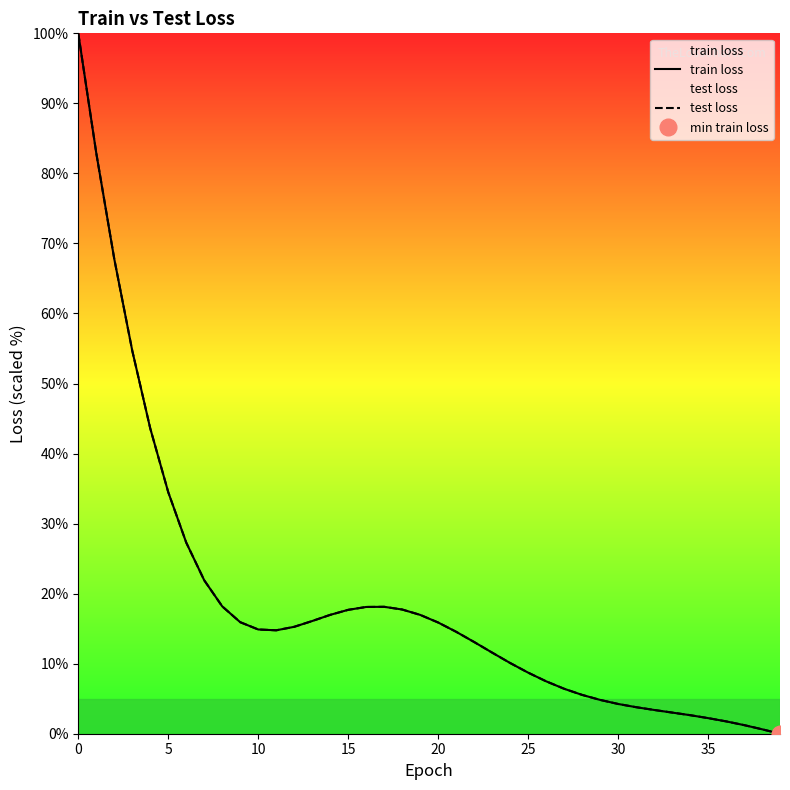

What are all the series names shown in the legend?

train loss, test loss